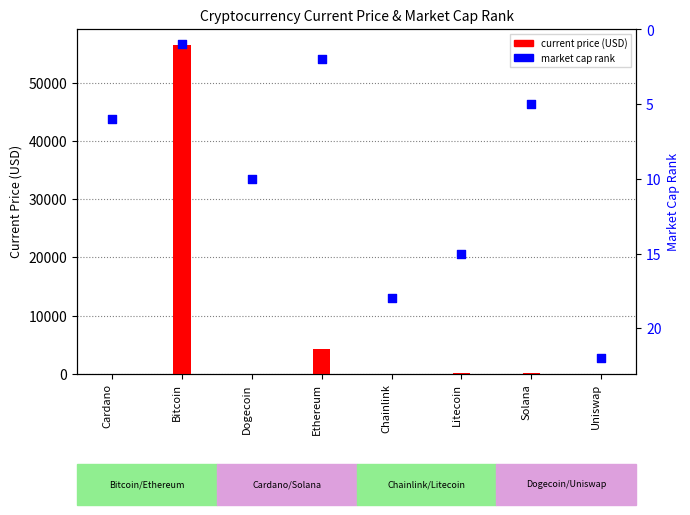

What are all the series names shown in the legend?

current price (USD), market cap rank